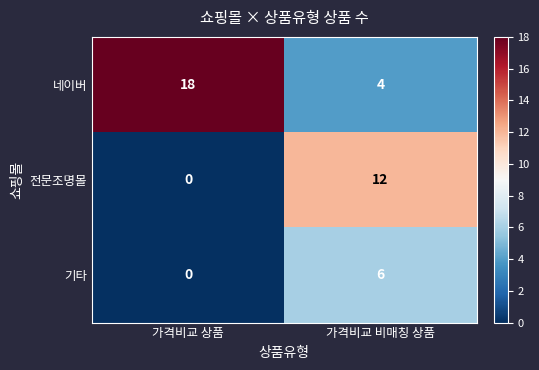

How many data points does each series have?

2